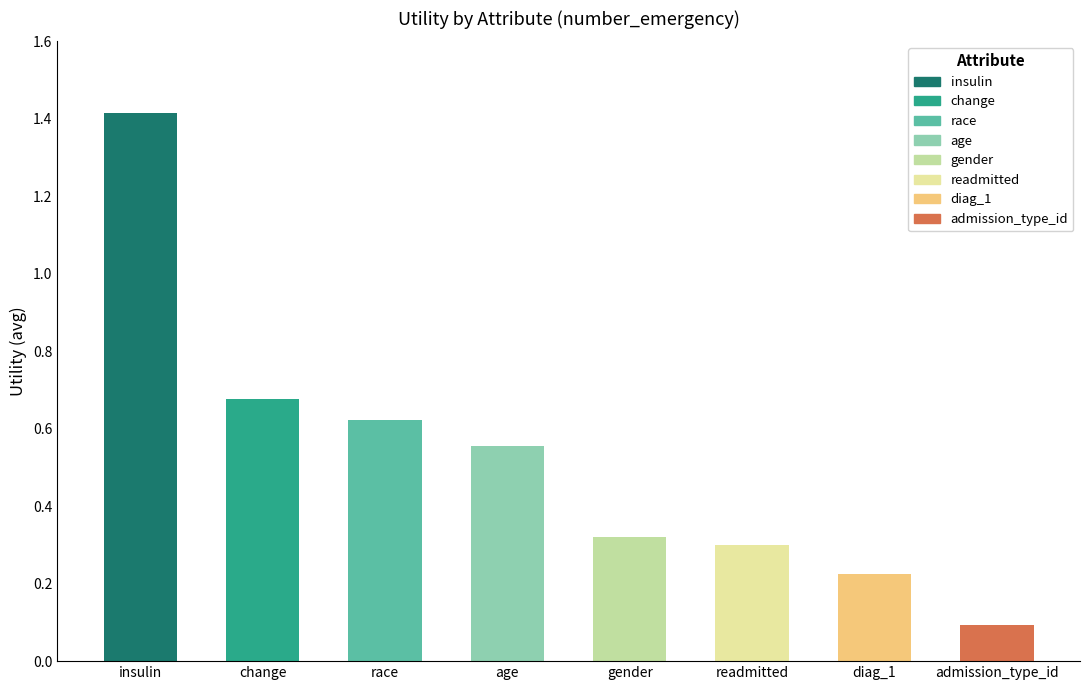

What is the difference between the maximum and minimum values?

1.3